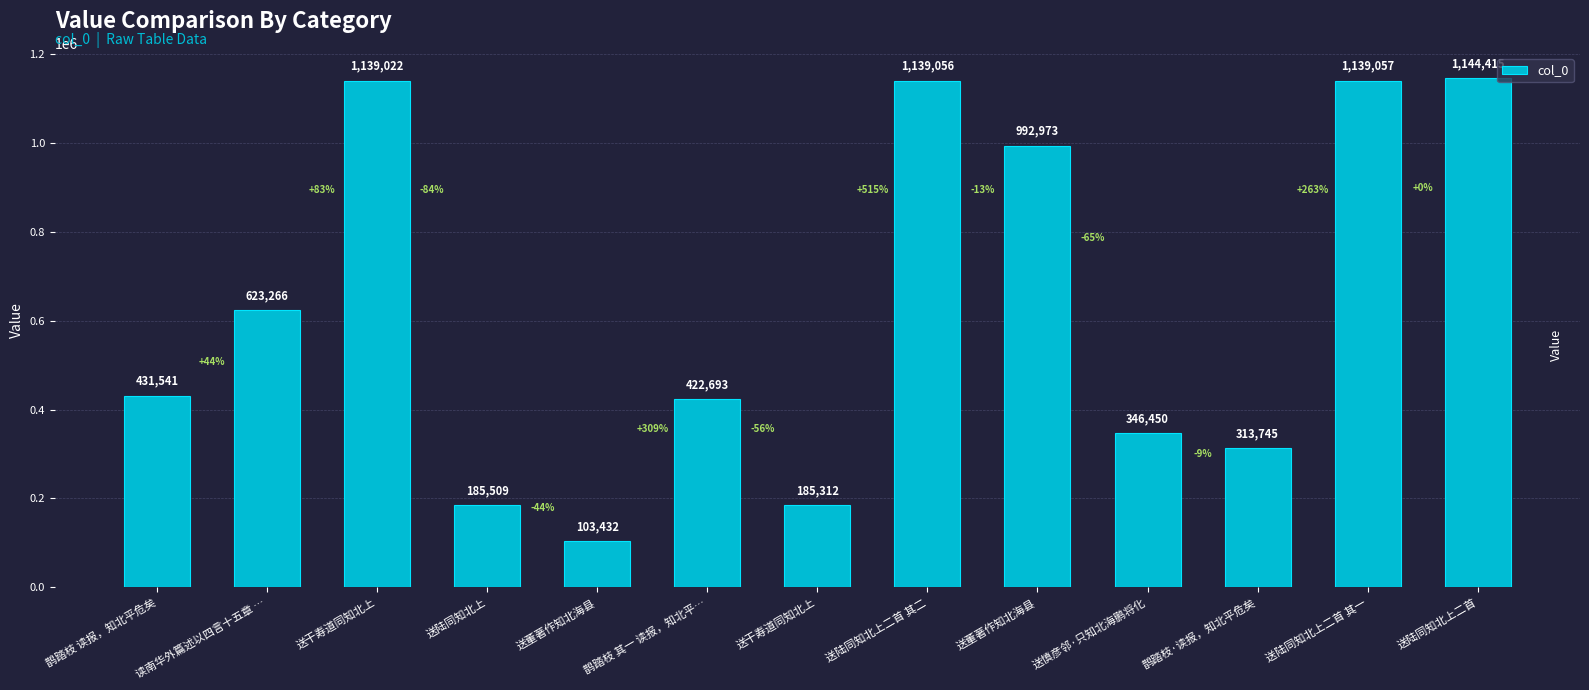

Is it true that the value at 读南华外篇述以四言十五章 … is 316787?

False